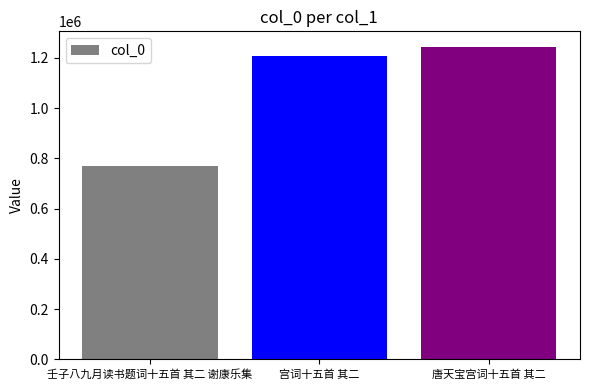

What is the change in value from 宫词十五首 其二 to 唐天宝宫词十五首 其二?

+35465